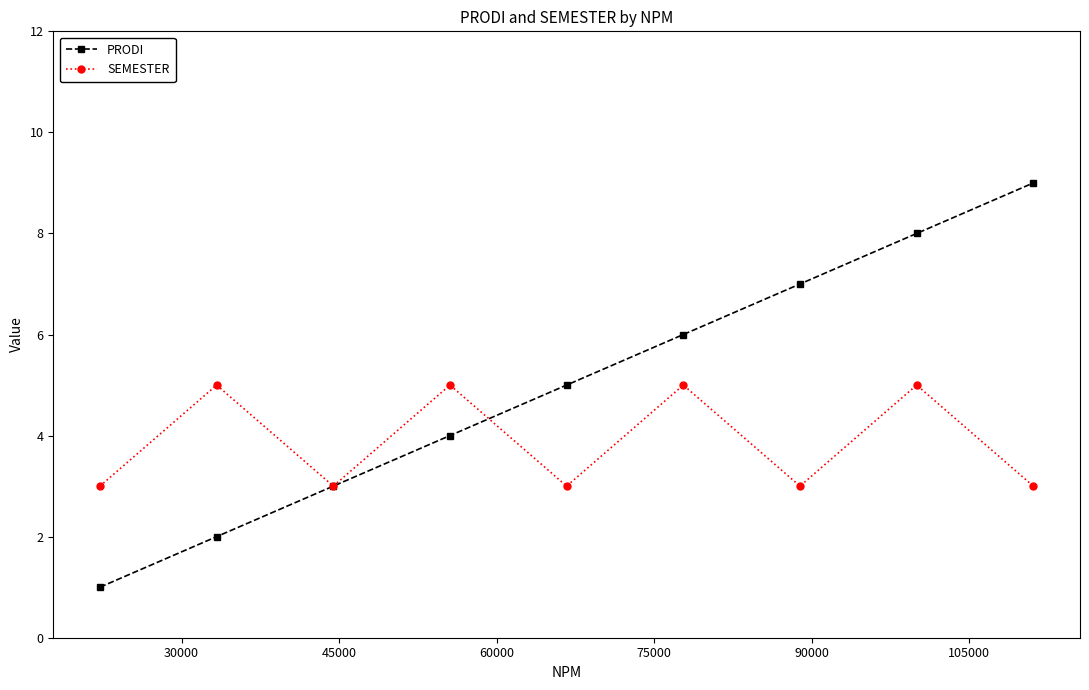

After their last crossing, which series has the higher values: SEMESTER or PRODI?

PRODI